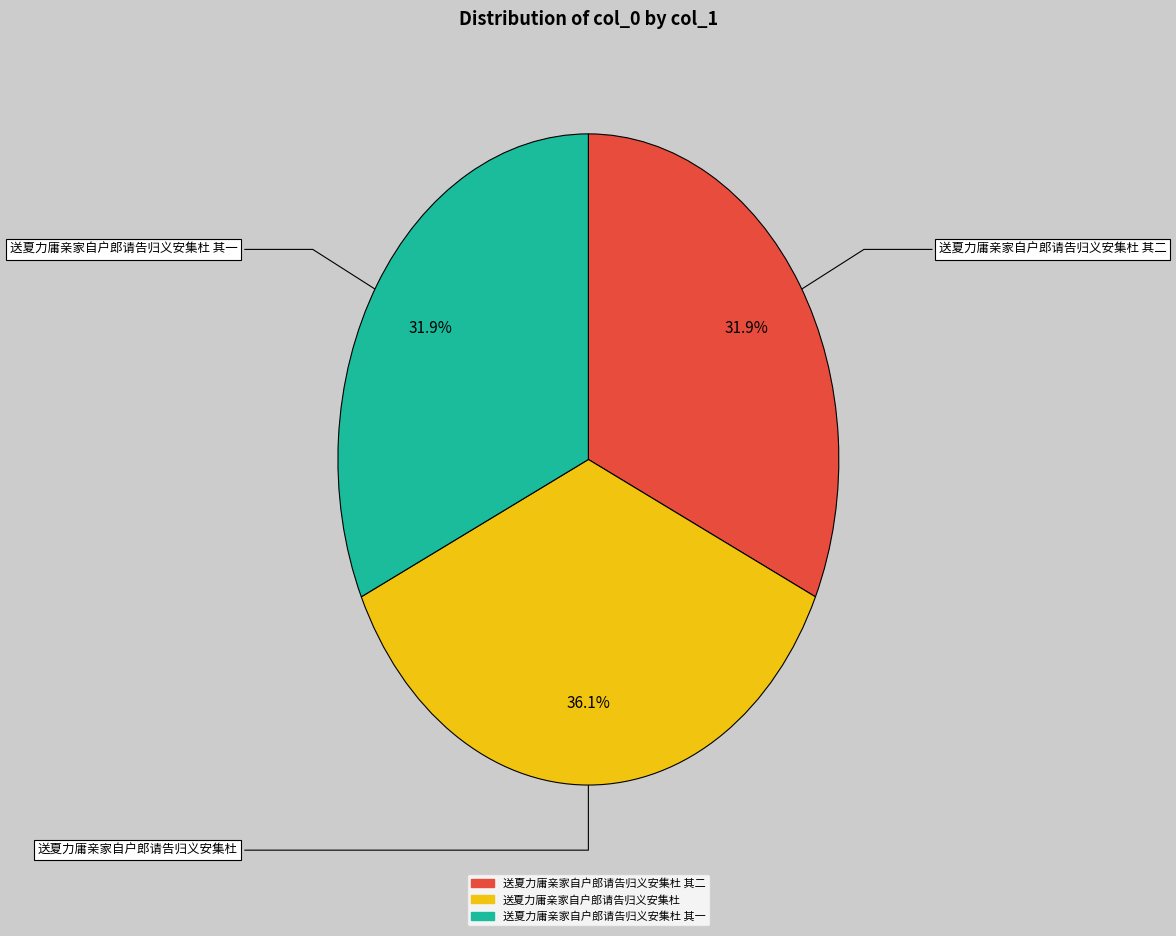

Does any single category account for the majority?

No